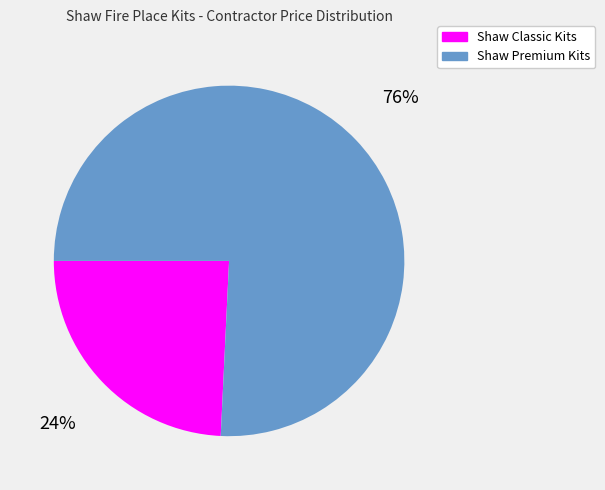

Does any single category account for the majority?

Yes